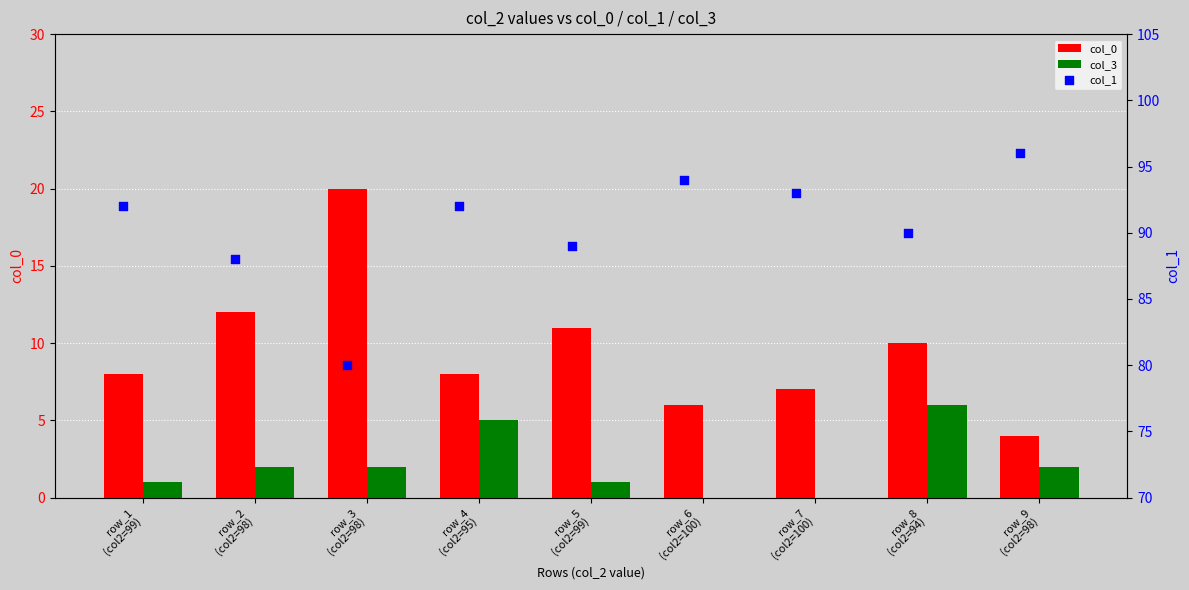

What are all the series names shown in the legend?

col_0, col_3, col_1